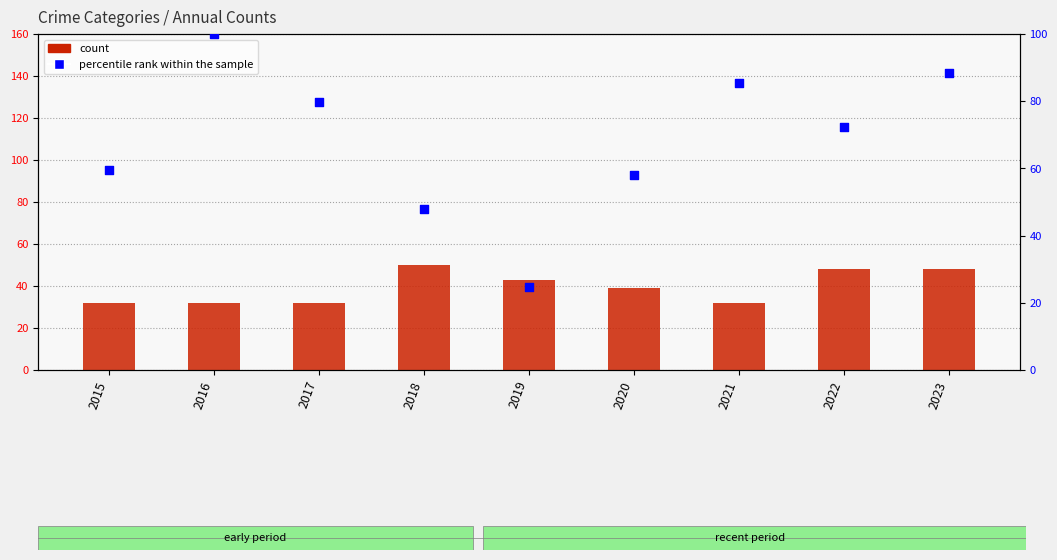

Which series has the largest total across all categories?

percentile rank within the sample